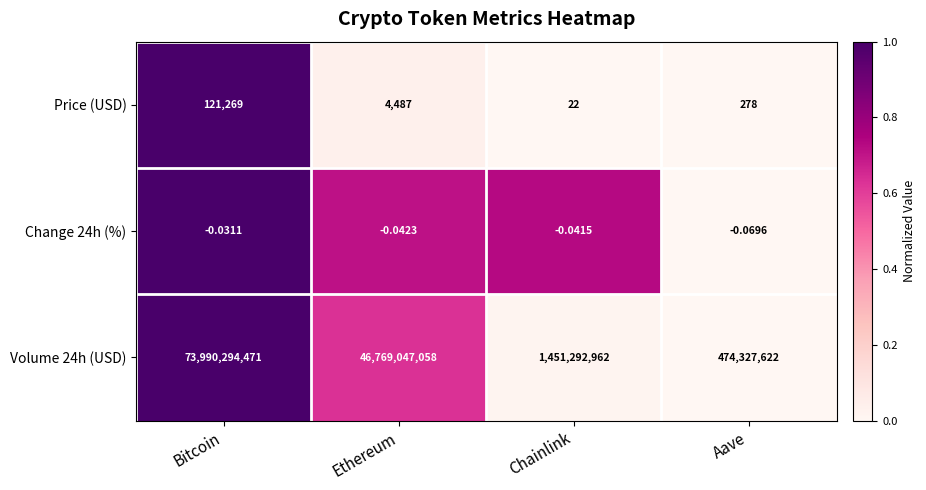

What is the total value across all series at Ethereum?

46769051545.0